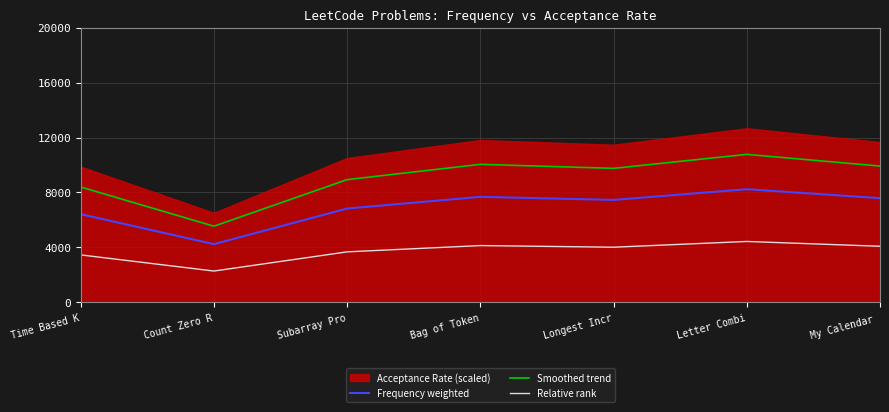

What is the minimum value for Relative rank?

2282.9